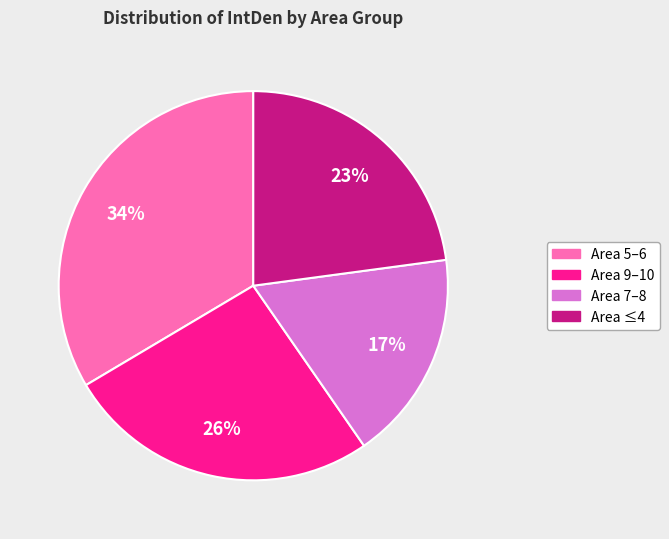

To the nearest percent, what is the average slice percentage?

25%